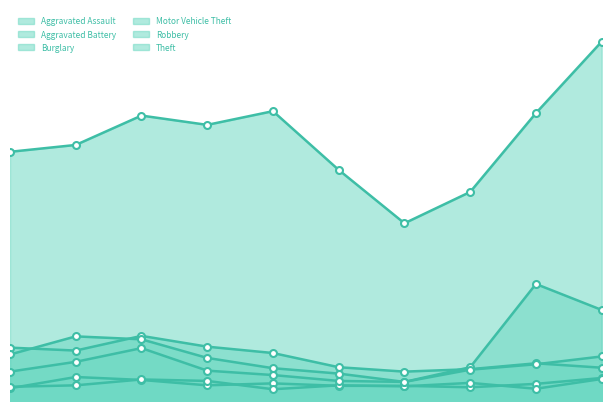

The value of Theft at 2018 is 804. True or false?

False